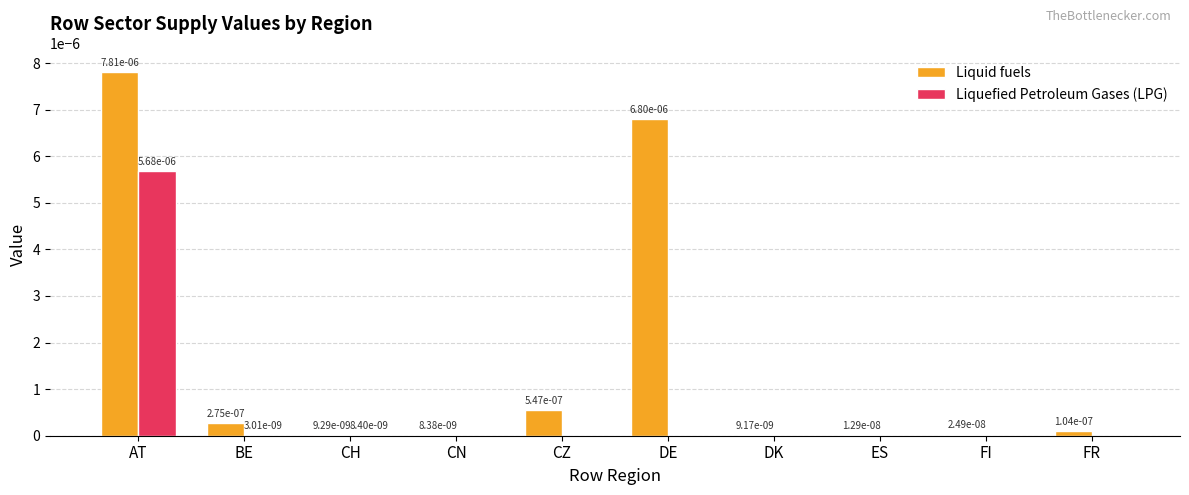

The value of Liquefied Petroleum Gases (LPG) at DK is 0.0. True or false?

True